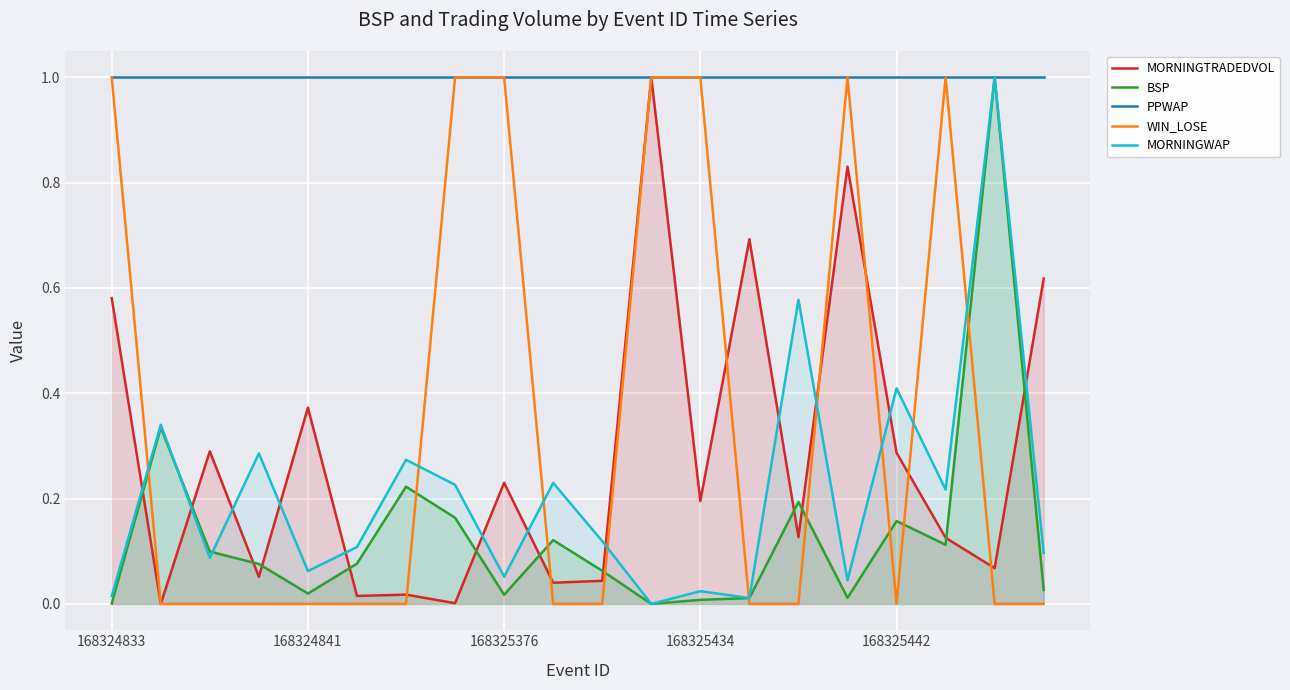

How many intersections are there between WIN_LOSE and MORNINGWAP?

9